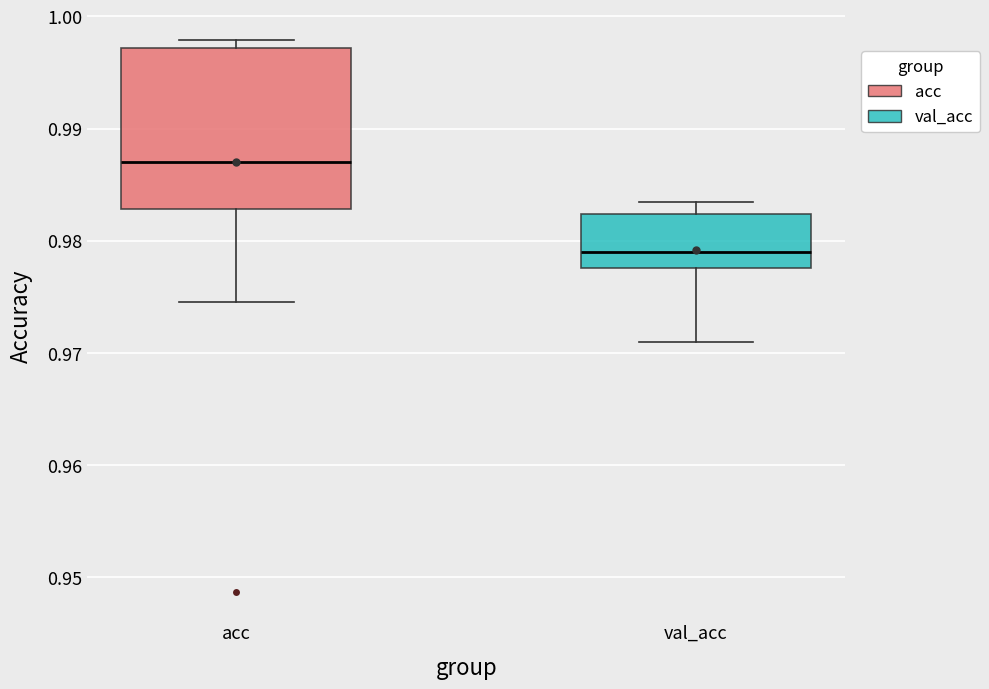

Reading left to right, transcribe this box plot: for each box, give where its median line is, the range the box spans, and where its two whiskers end, as read against the y-axis. The values are not printed on the chart, so give them approximately, as read against the axis.

acc: median 0.987, box 0.983 to 0.997, whiskers 0.975 to 0.998
val_acc: median 0.979, box 0.978 to 0.982, whiskers 0.971 to 0.984